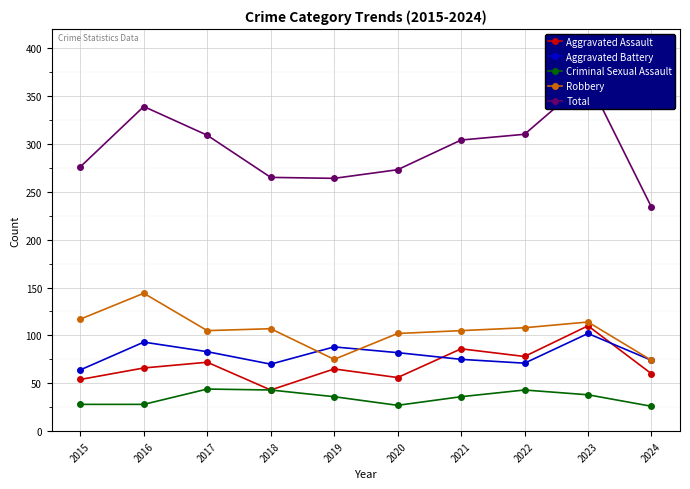

List the series in order of their peak value, lowest first.

Criminal Sexual Assault, Aggravated Battery, Aggravated Assault, Robbery, Total